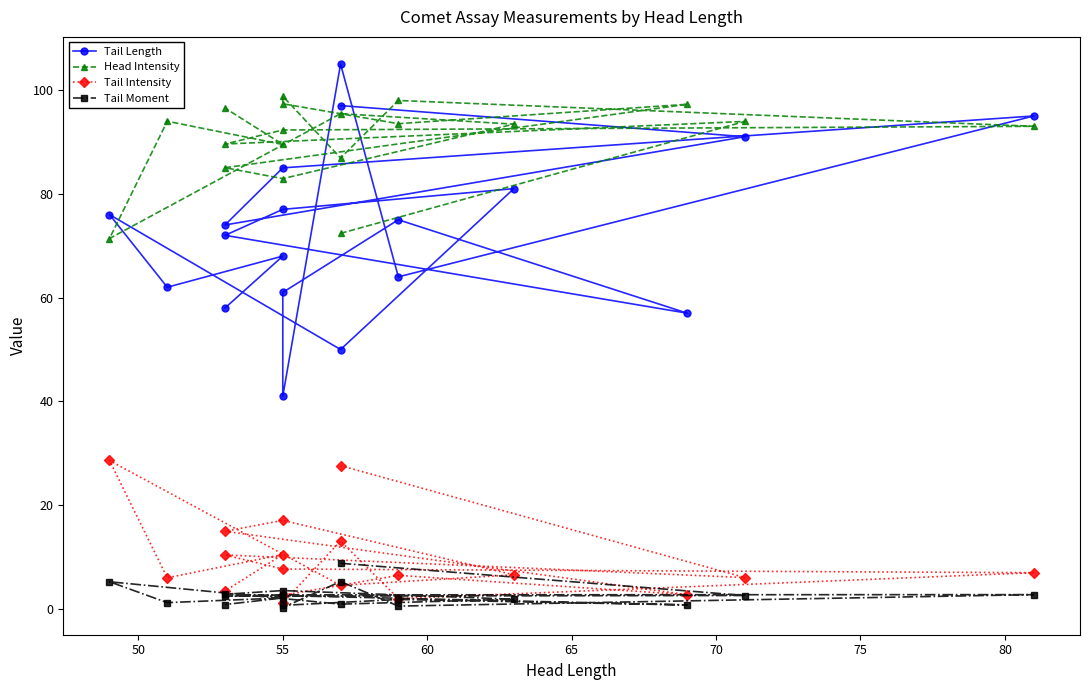

List the series in order of their peak value, highest first.

Tail Length, Head Intensity, Tail Intensity, Tail Moment